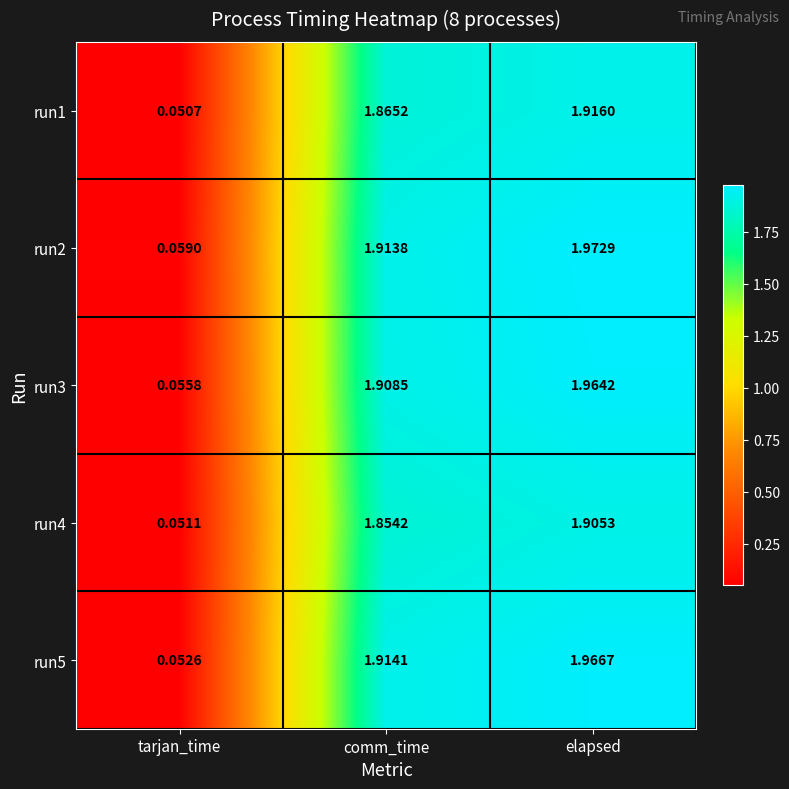

At which label is run1 closest to 0?

tarjan_time